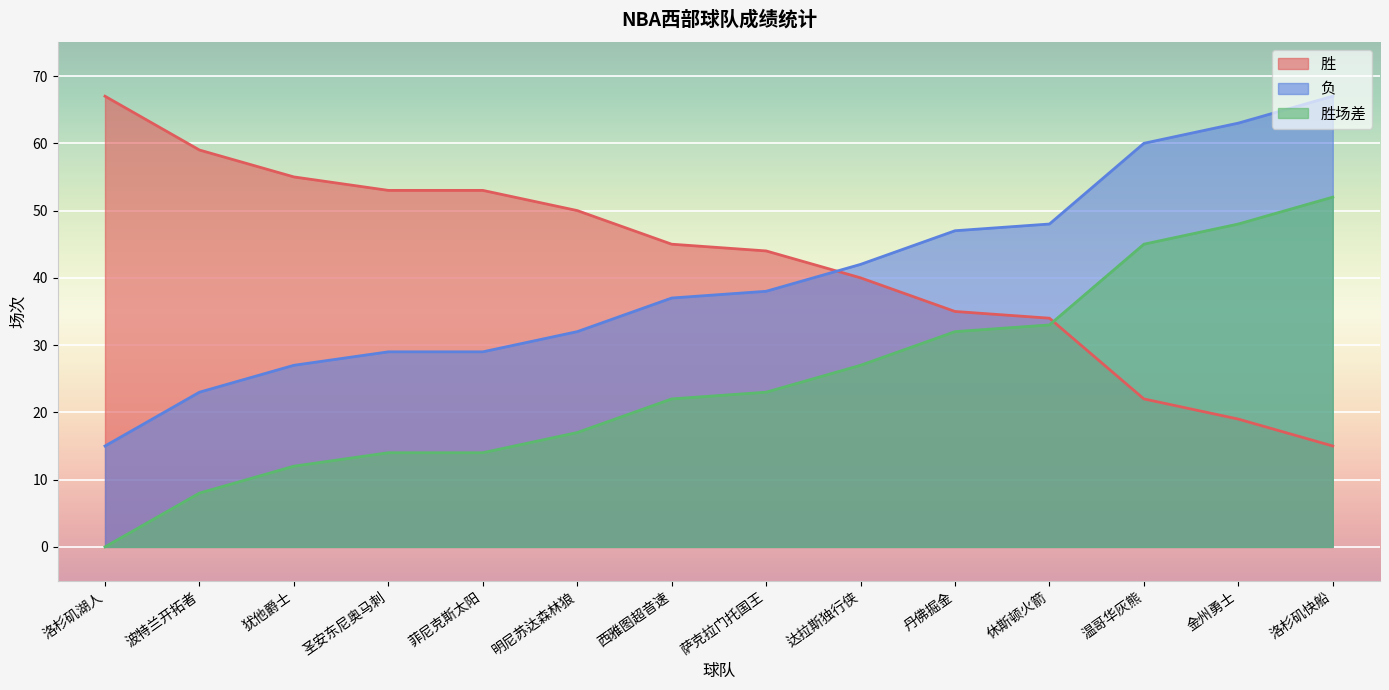

Which series has the largest range (max minus min)?

胜